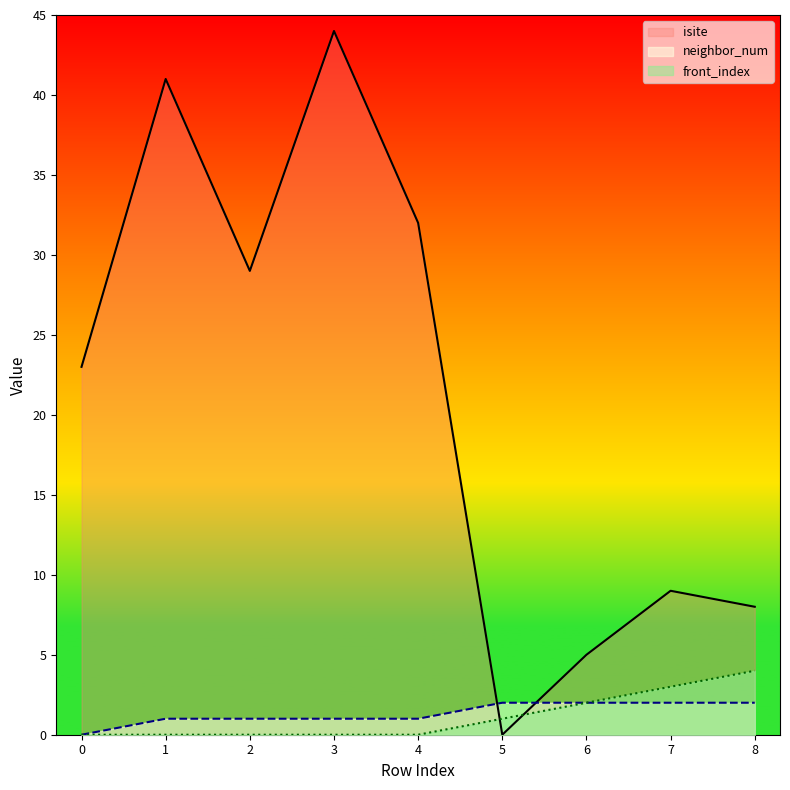

True or false: front_index has more than 2 interior local peaks.

False